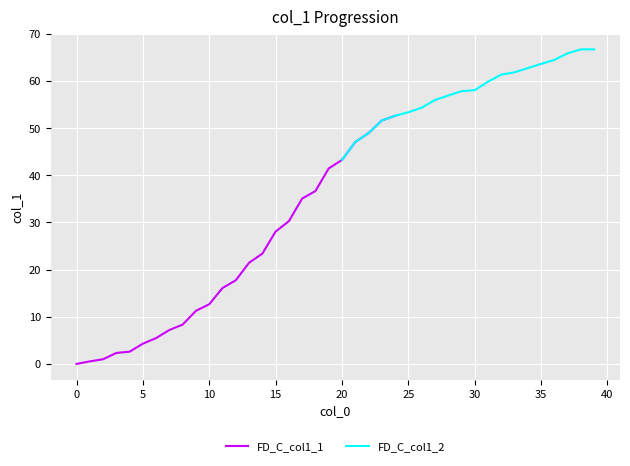

Rank the categories by value from highest to lowest.

38, 39, 37, 36, 35, 34, 33, 32, 31, 30, 29, 28, 27, 26, 25, 24, 23, 22, 21, 20, 19, 18, 17, 16, 15, 14, 13, 12, 11, 10, 9, 8, 7, 6, 5, 4, 3, 2, 1, 0